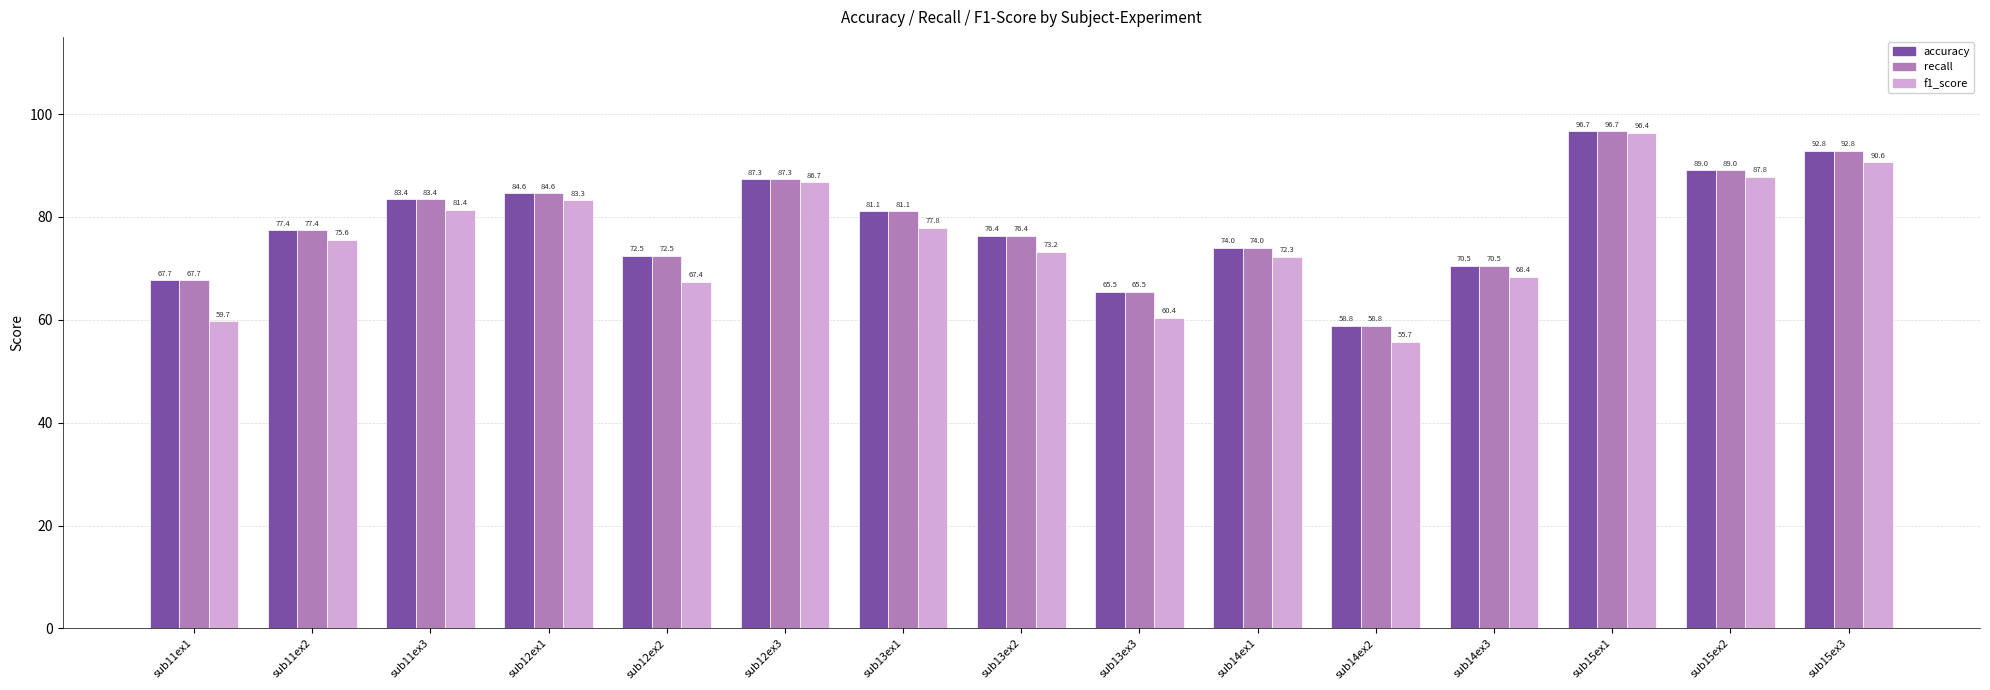

How many data points in f1_score are less than 75?

7